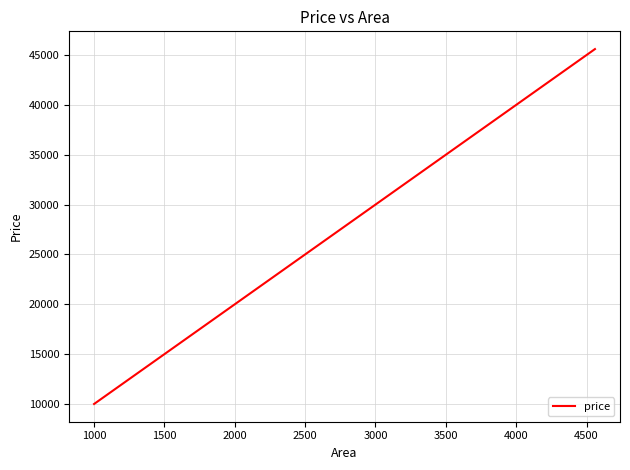

What is the greatest value displayed?

45600